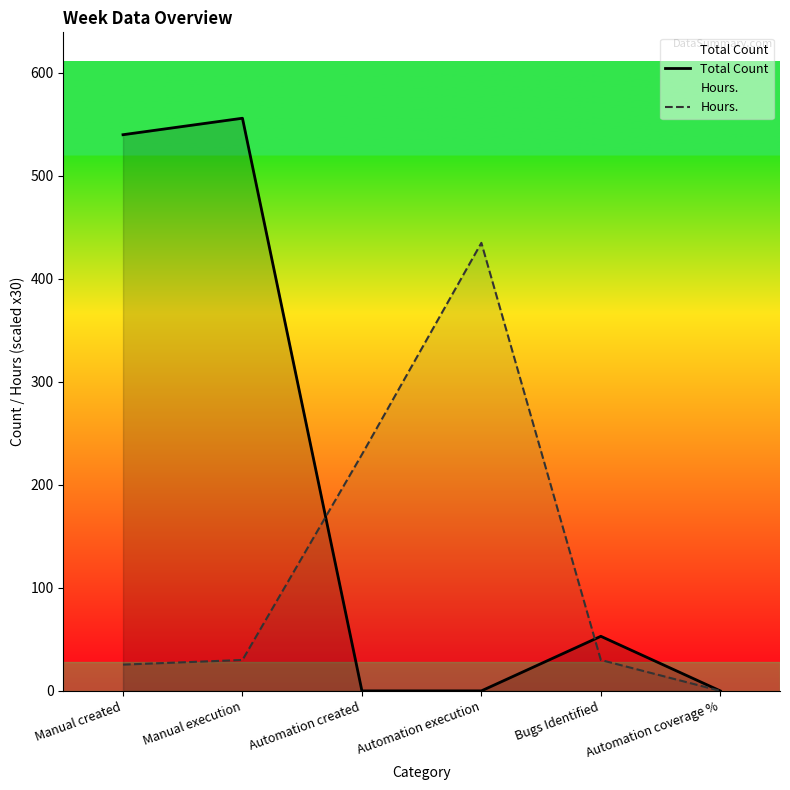

What is the label of the 1st point from the right?

Automation coverage %